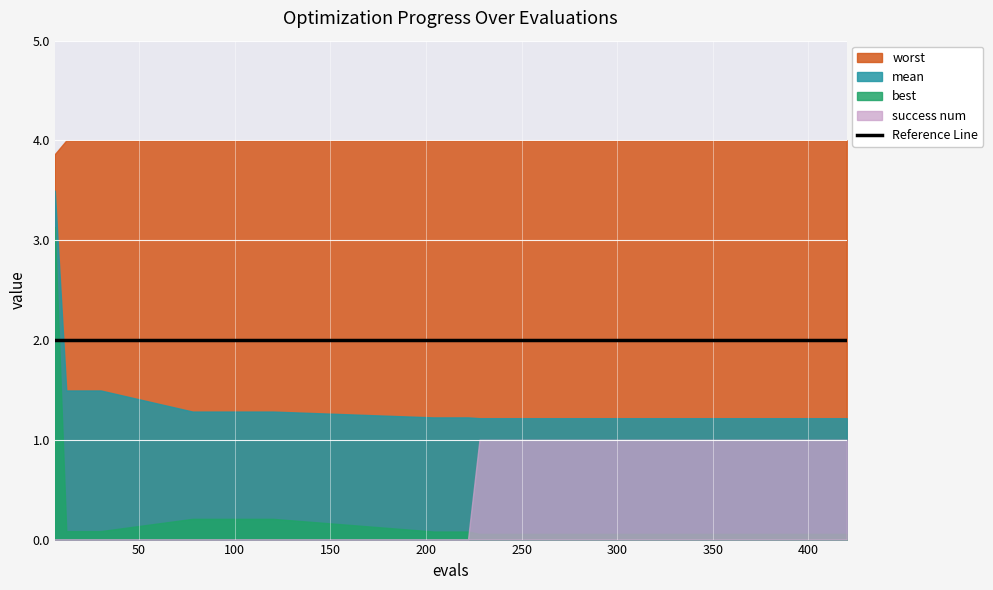

At 228, list the series in order from largest to smallest.

worst, mean, success num, best